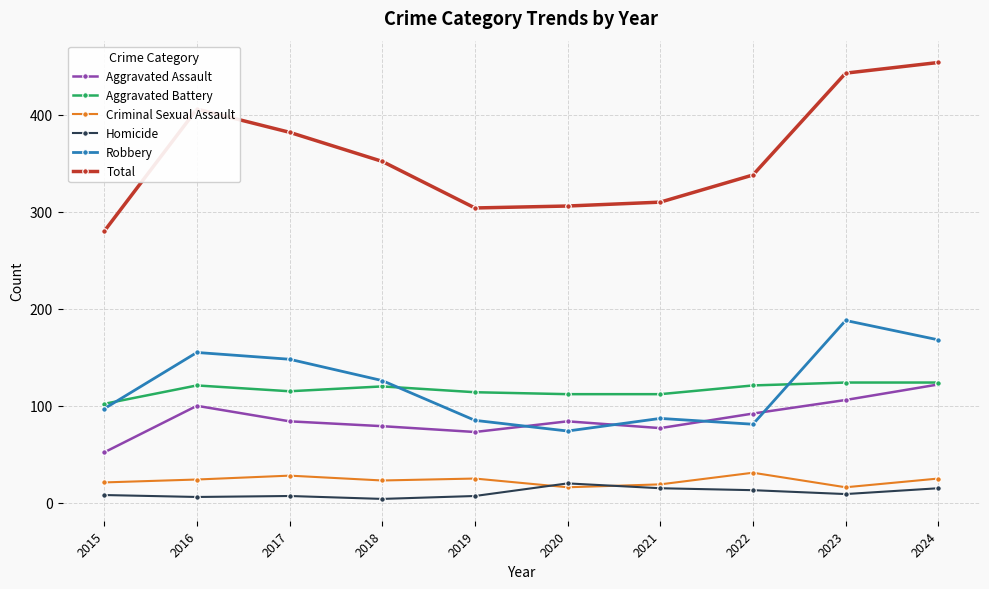

Rank the series at 2016 from highest to lowest value.

Total, Robbery, Aggravated Battery, Aggravated Assault, Criminal Sexual Assault, Homicide